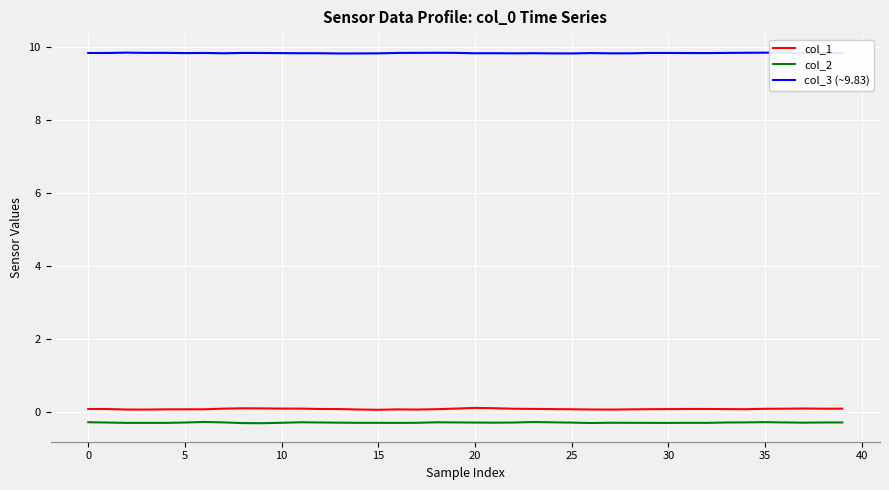

How many distinct data groups are displayed?

3